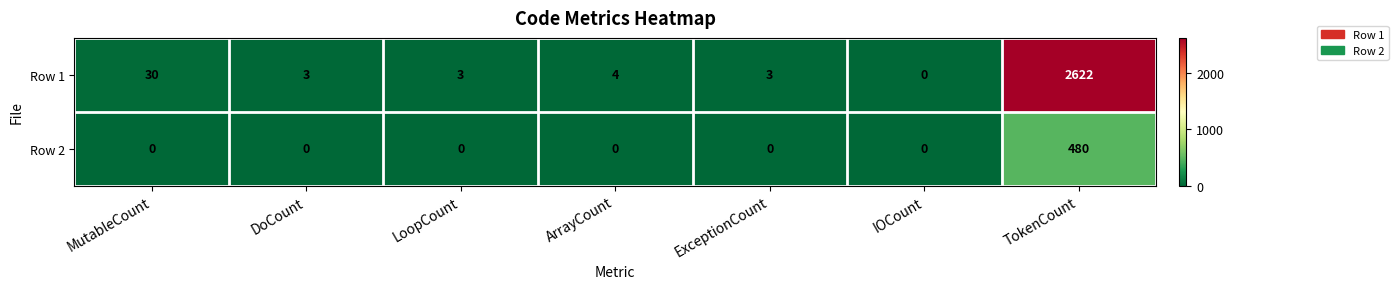

What is the difference between the highest and lowest values at ArrayCount?

4